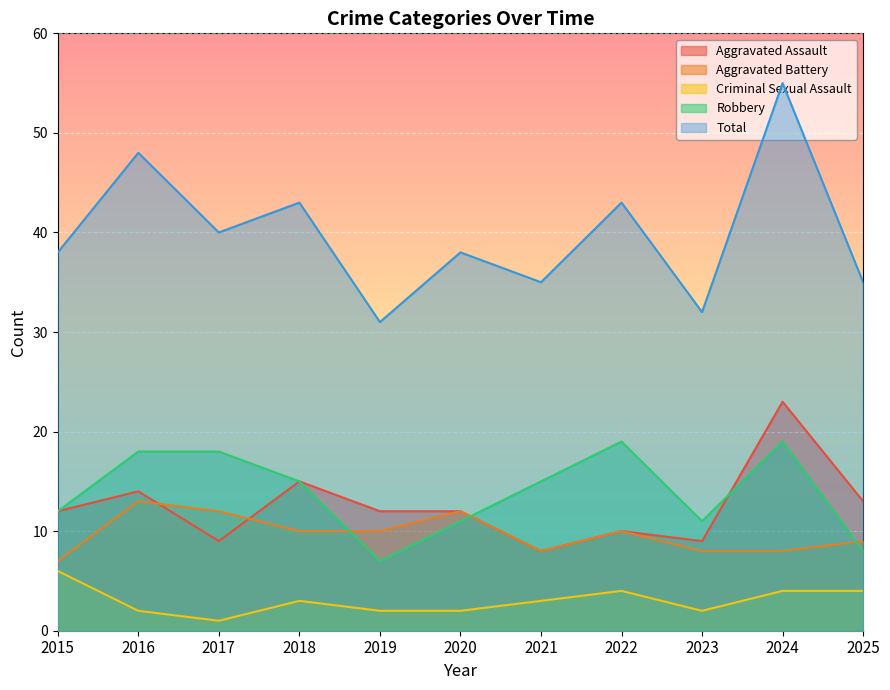

True or false: Robbery and Criminal Sexual Assault intersect in this chart.

False